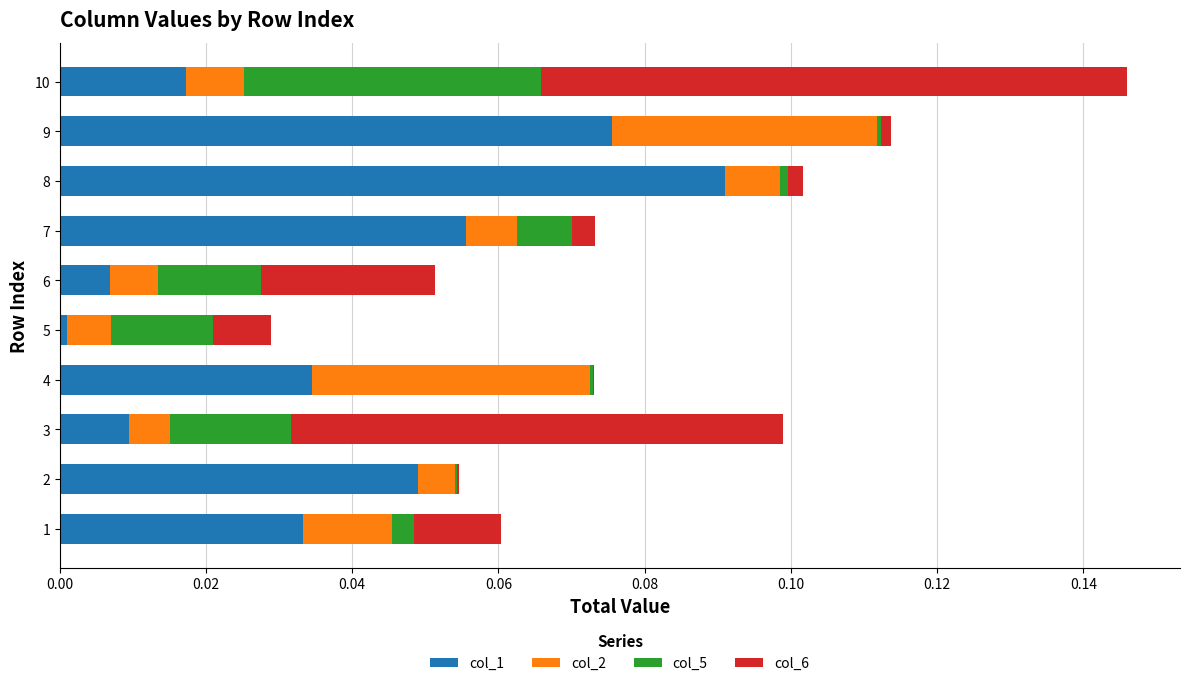

At which category is the sum across all series the highest?

10